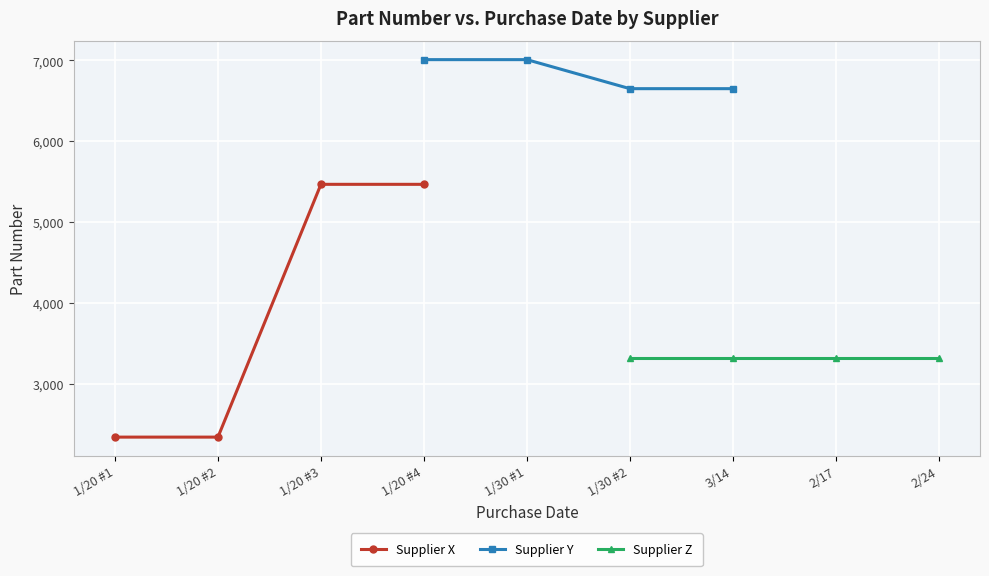

The value of Supplier Y at 1/30 #2 is 10973. True or false?

False